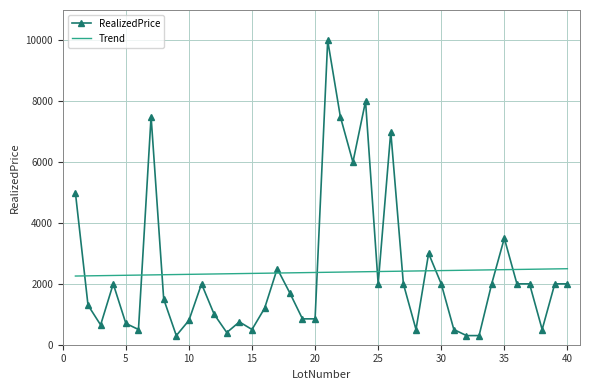

Which series has the largest range (max minus min)?

RealizedPrice